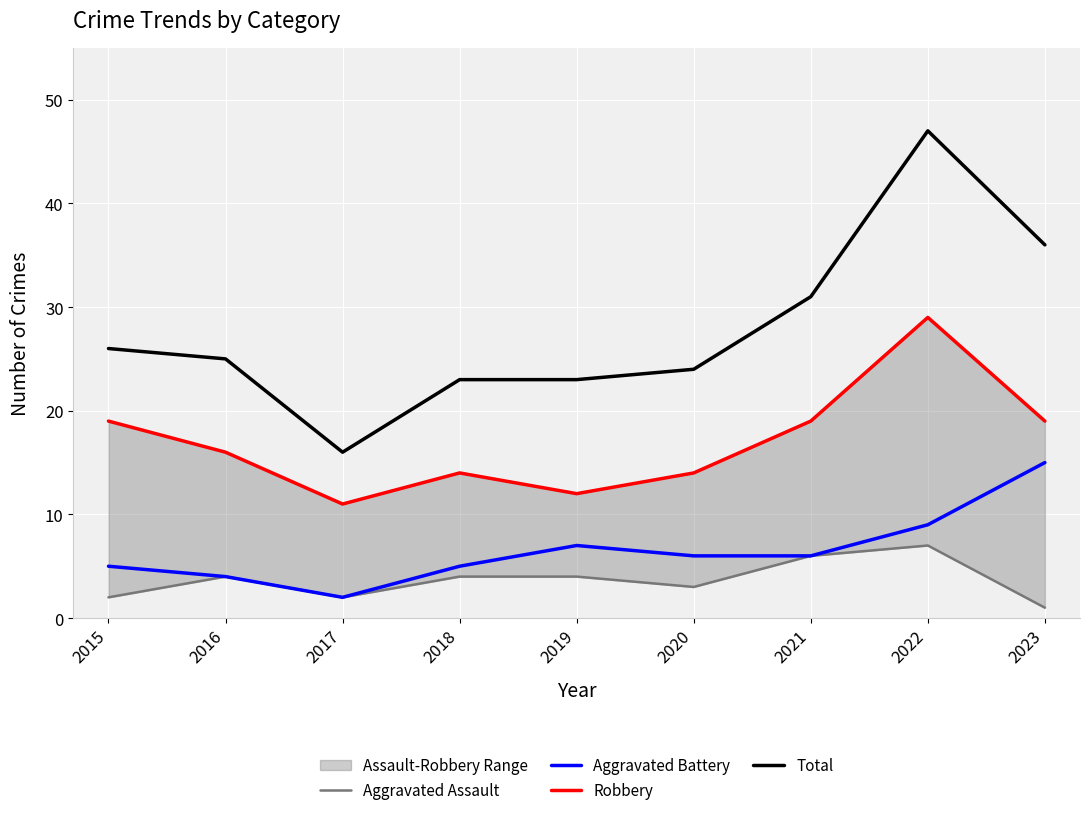

Where is Robbery nearest to the value 20?

2015